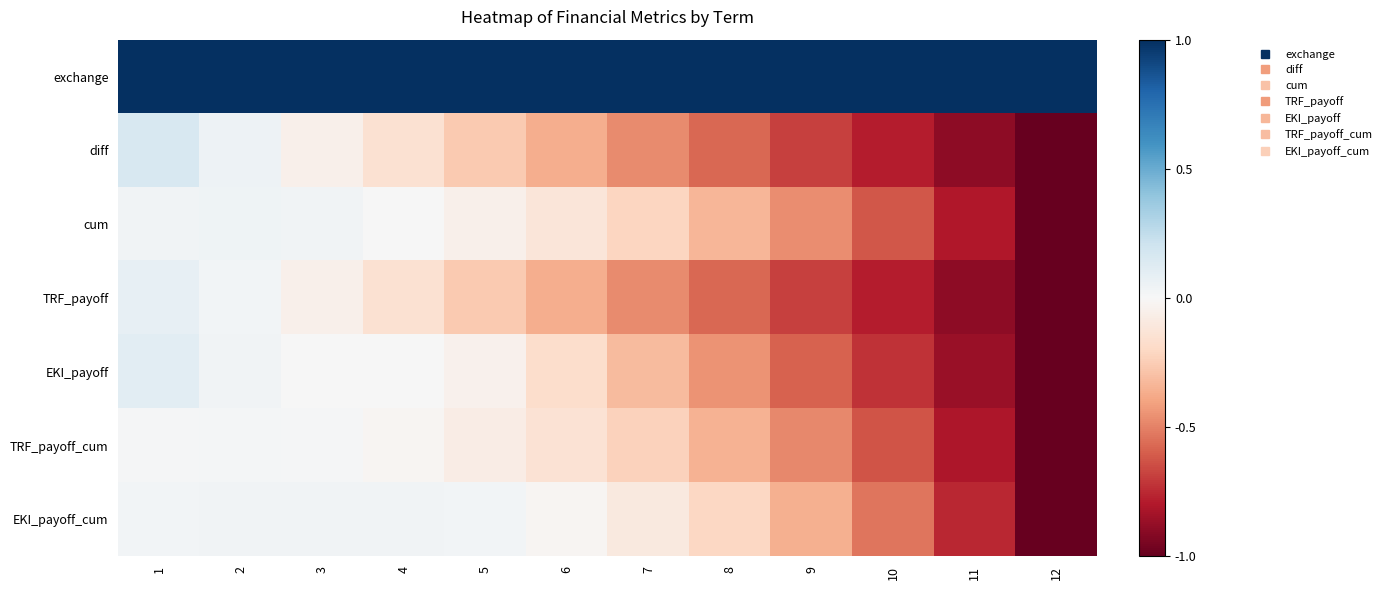

At how many categories does at least one series exceed 0?

12